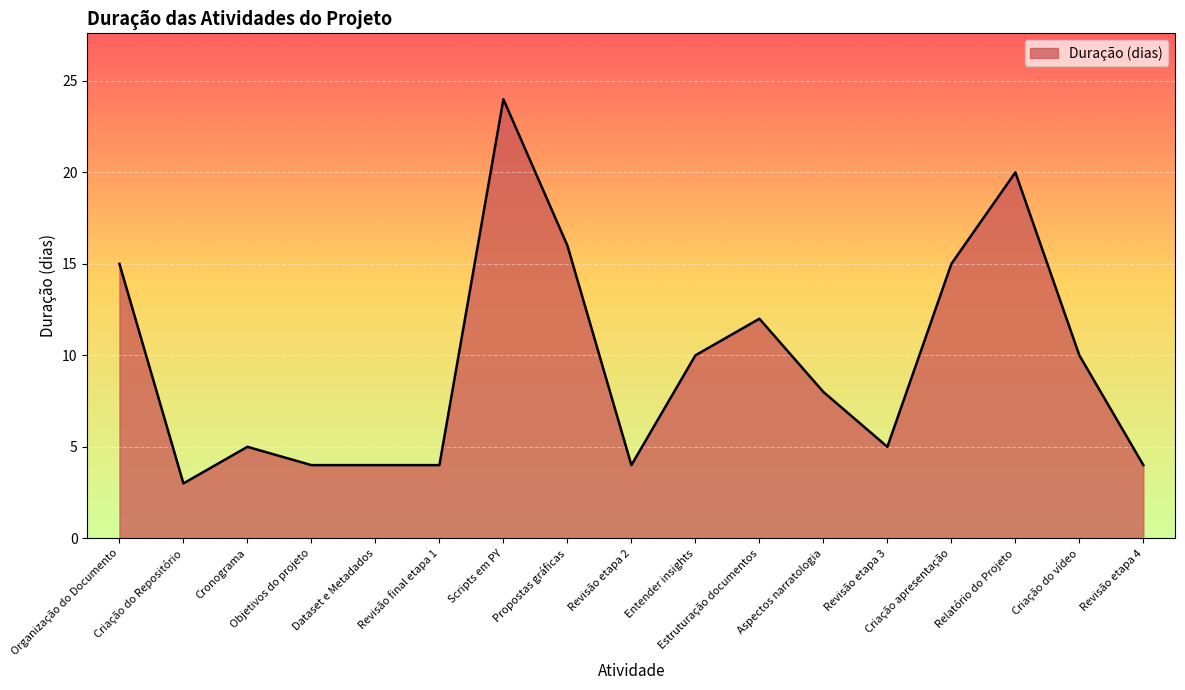

At which category does the chart reach its minimum across all series?

Criação do Repositório